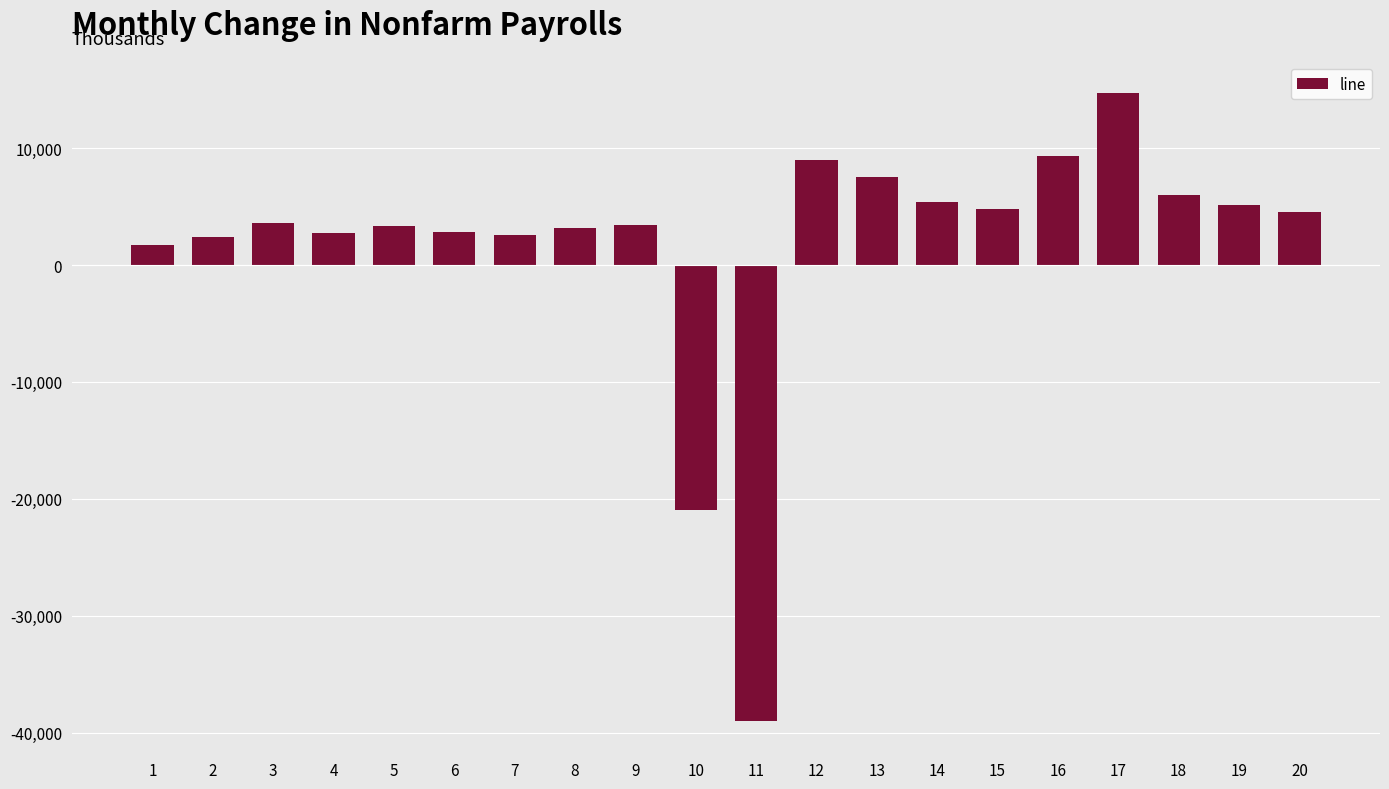

Read the value at 20, to the nearest 100.

4500